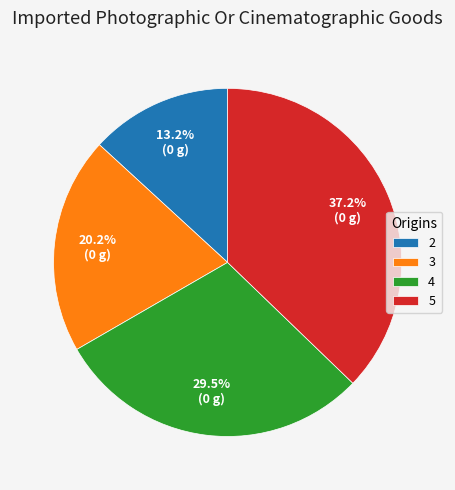

Is it true that 3 is 20% of the pie?

True